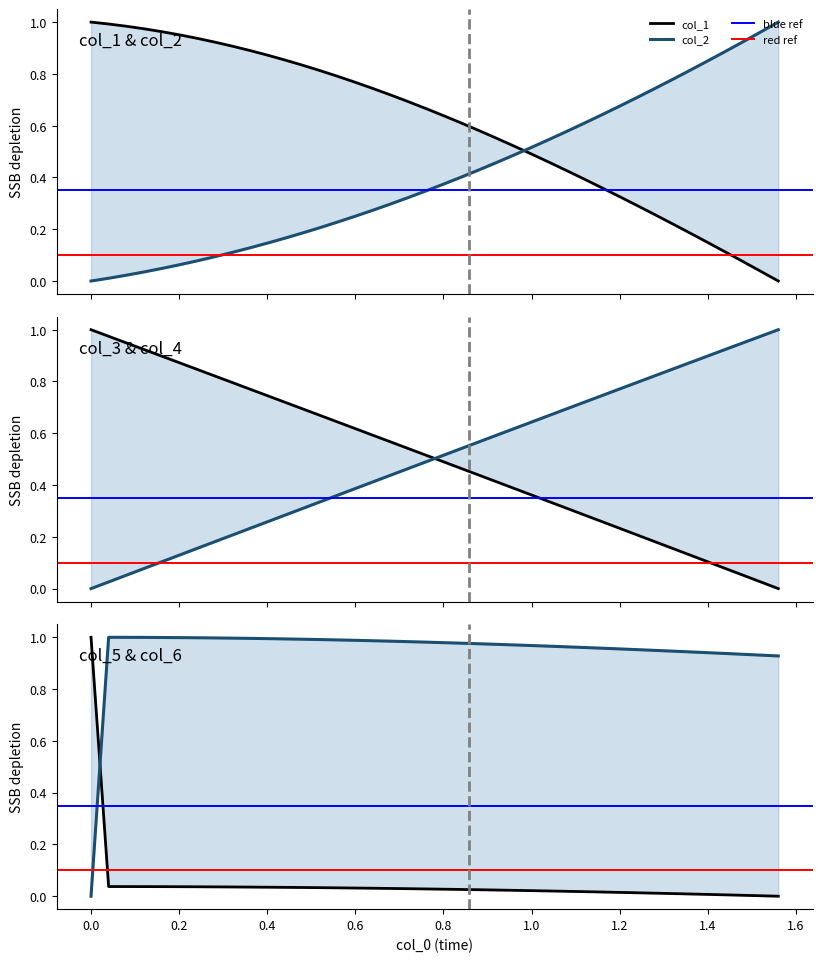

Does the chart display data point markers on the line(s)?

No